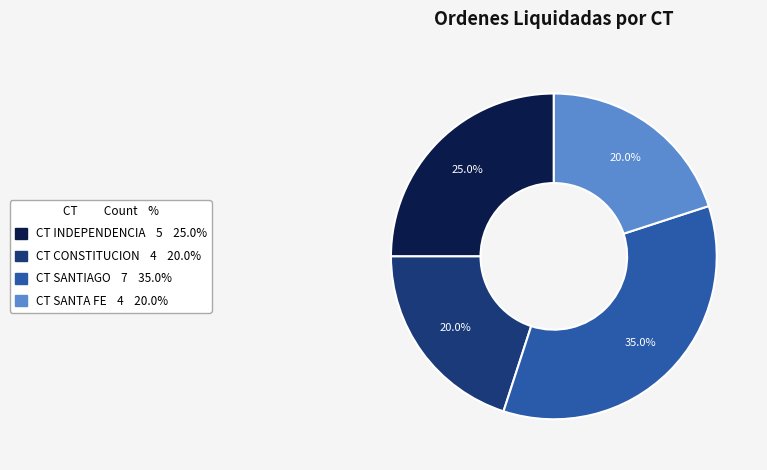

Is there any slice that represents more than half of the pie?

No